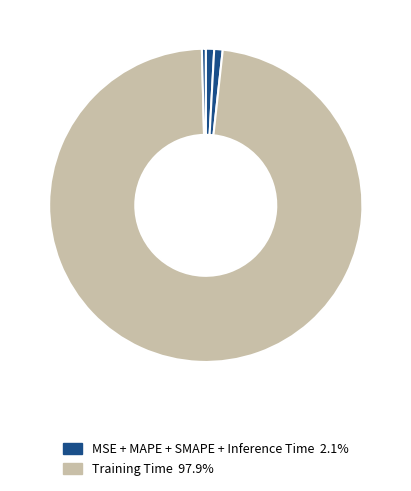

Which slice represents more than half of the pie?

Training Time